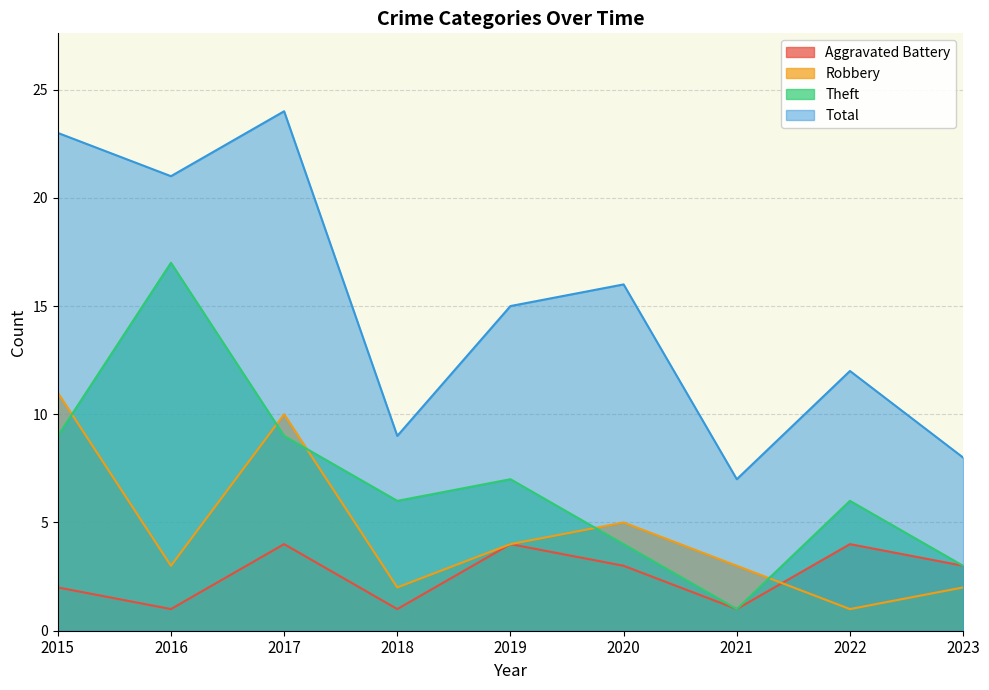

What is the sum of all Total values?

135